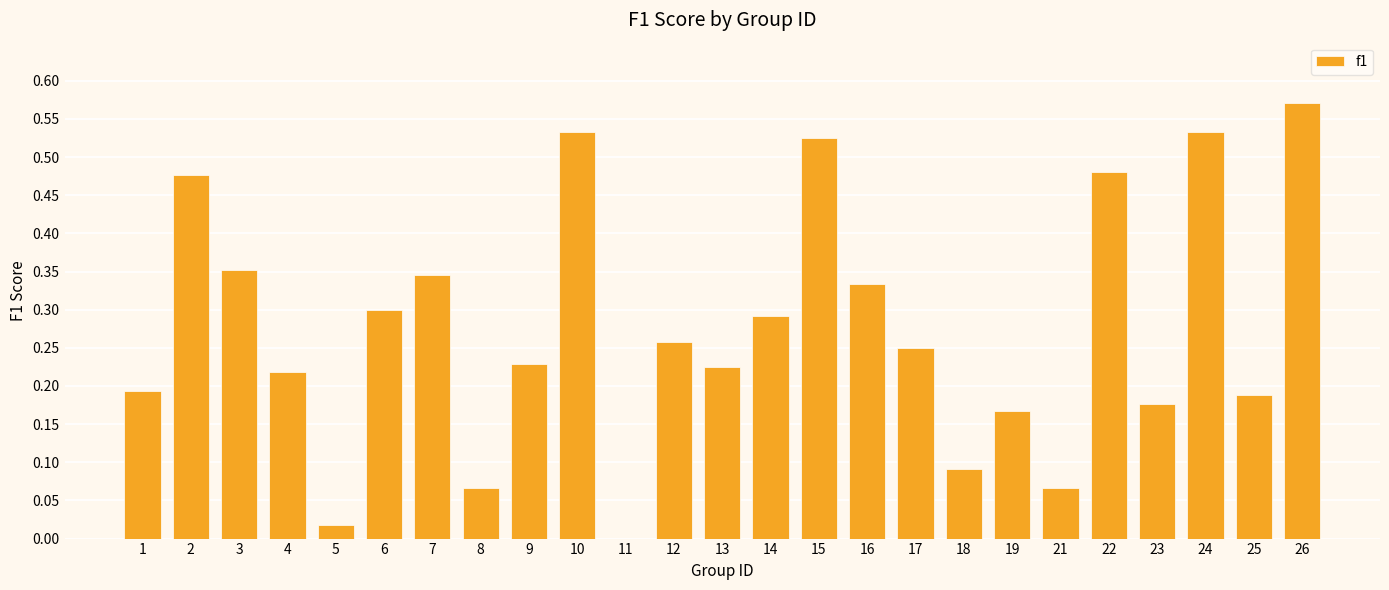

What is the sum of all values?

6.9